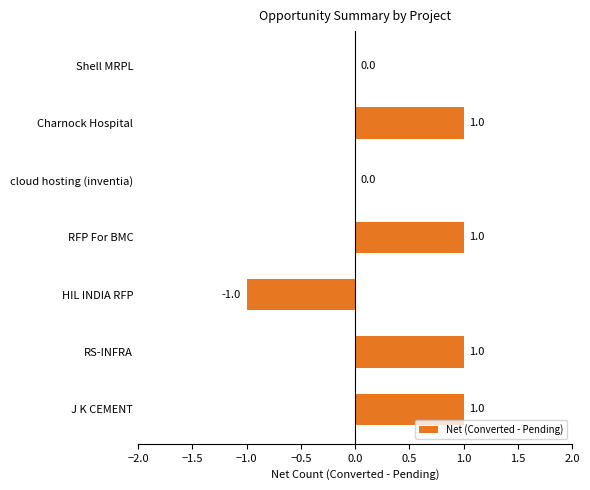

What is the greatest value displayed?

1